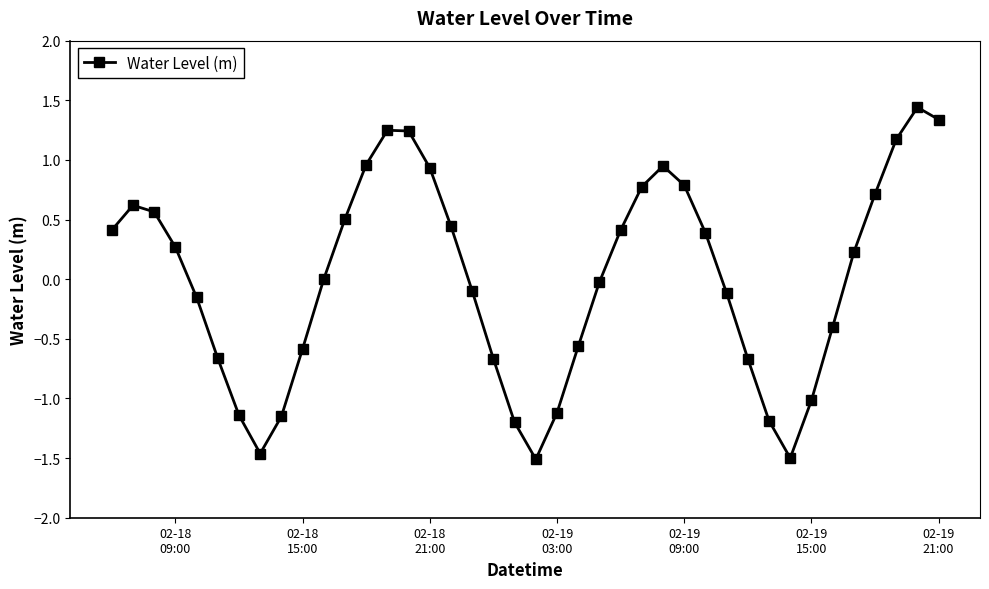

What is the minimum value shown in the chart?

-1.5